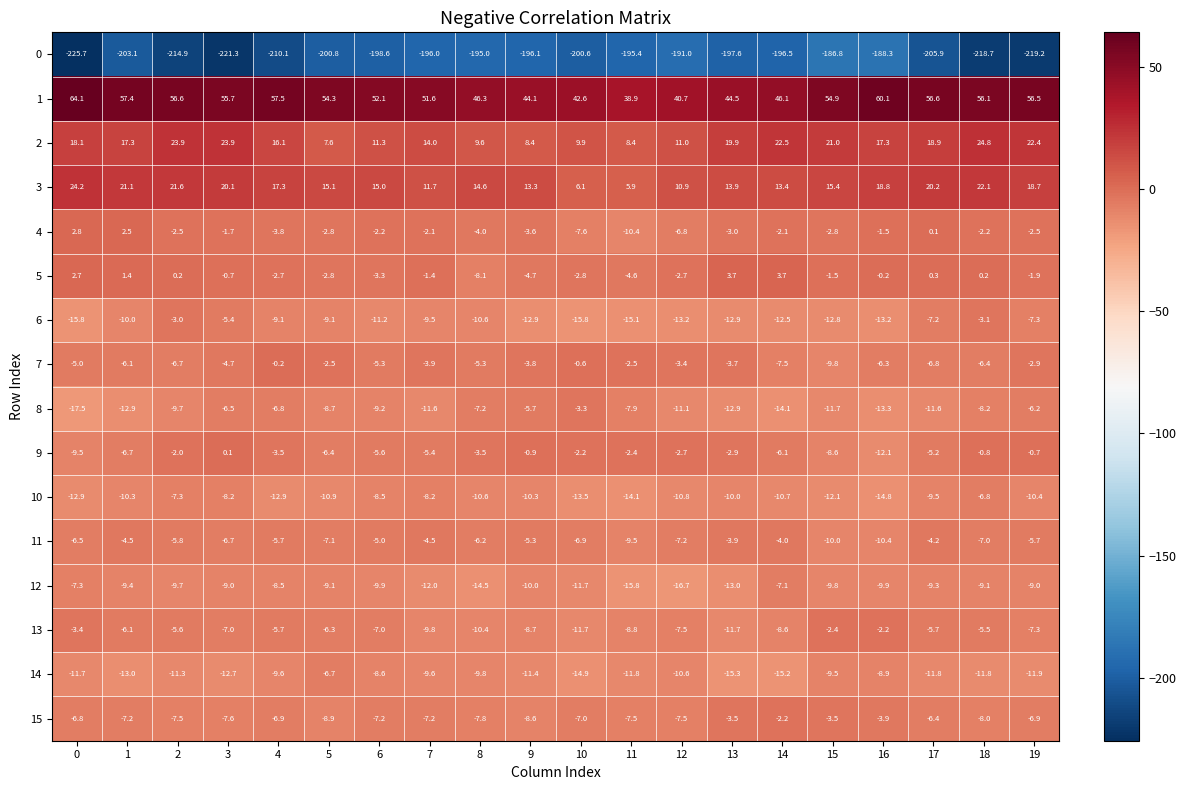

Read the 9 value at 10.

-2.2